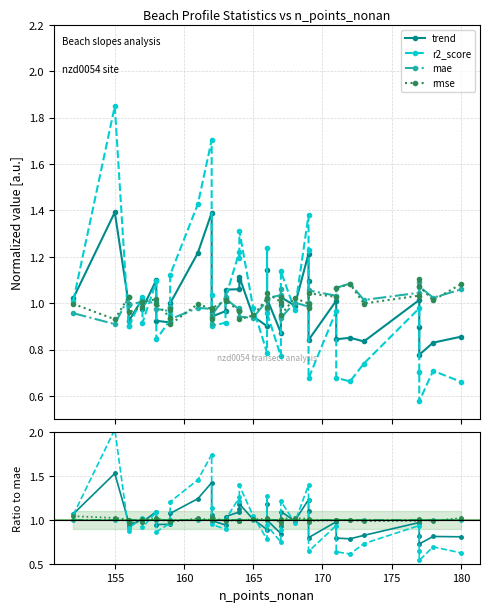

How many series are shown in this chart?

4